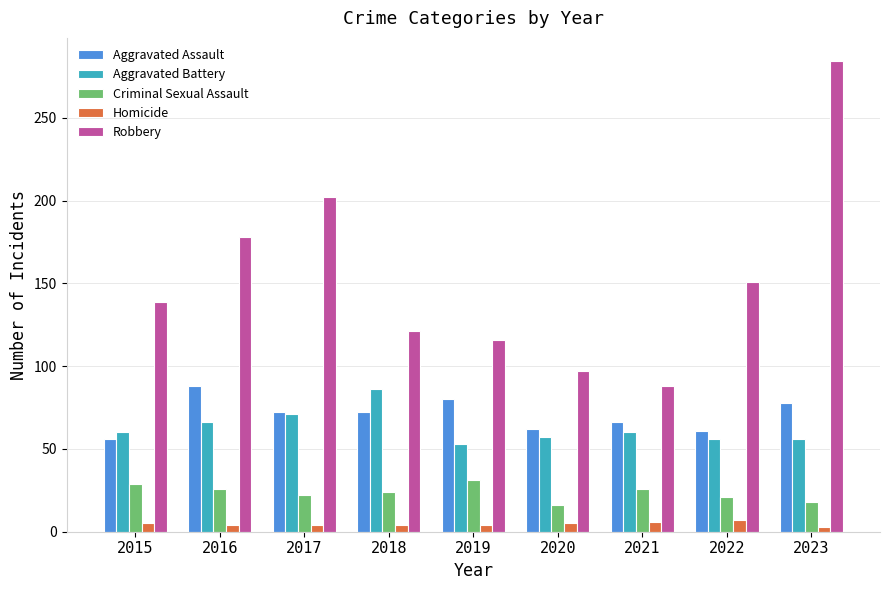

How many bars are there in total?

45